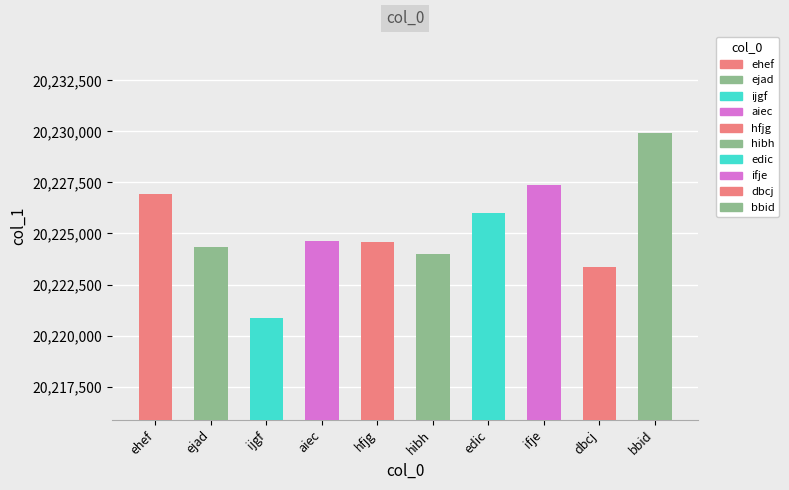

What is the difference between the maximum and second lowest values?

6527